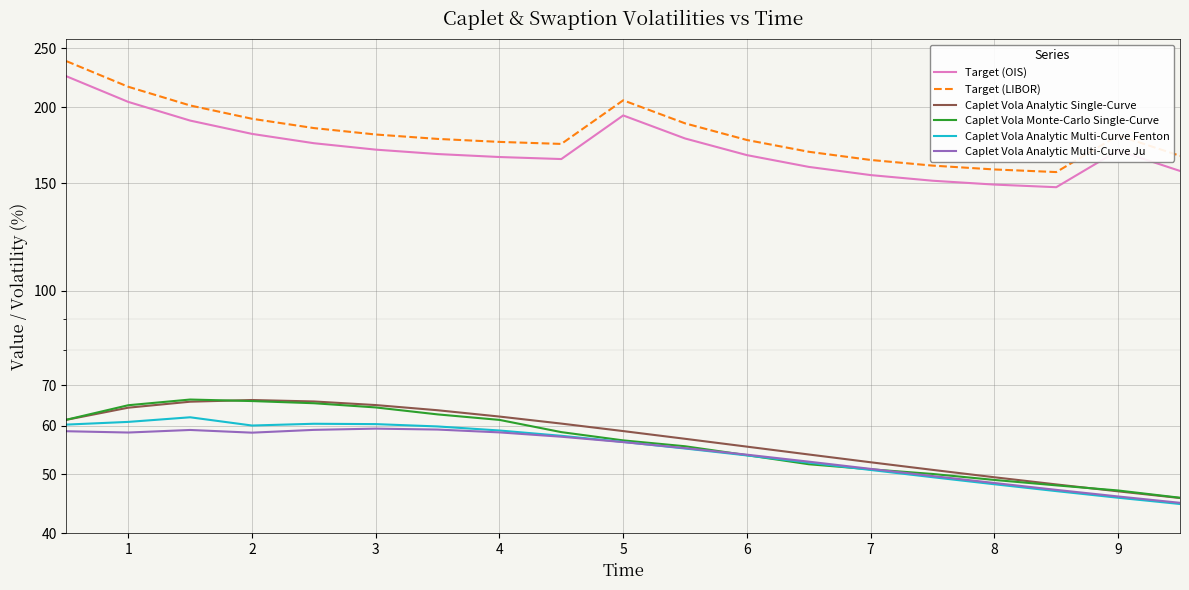

At which label is Caplet Vola Analytic Multi-Curve Fenton closest to 53?

11